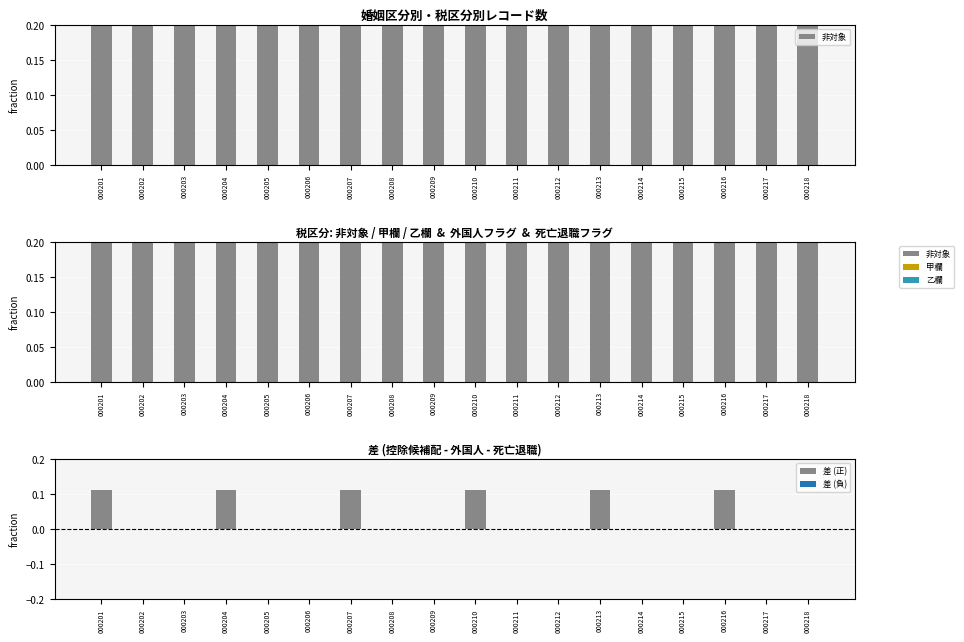

True or false: 差 (正) has a value of 0.0 at 000208.

True